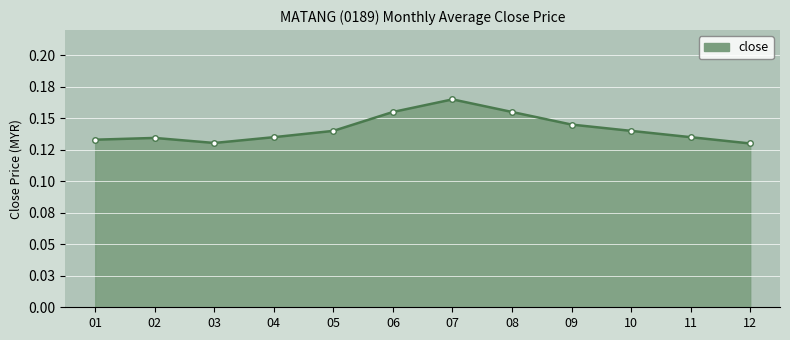

What is the average value?

0.1